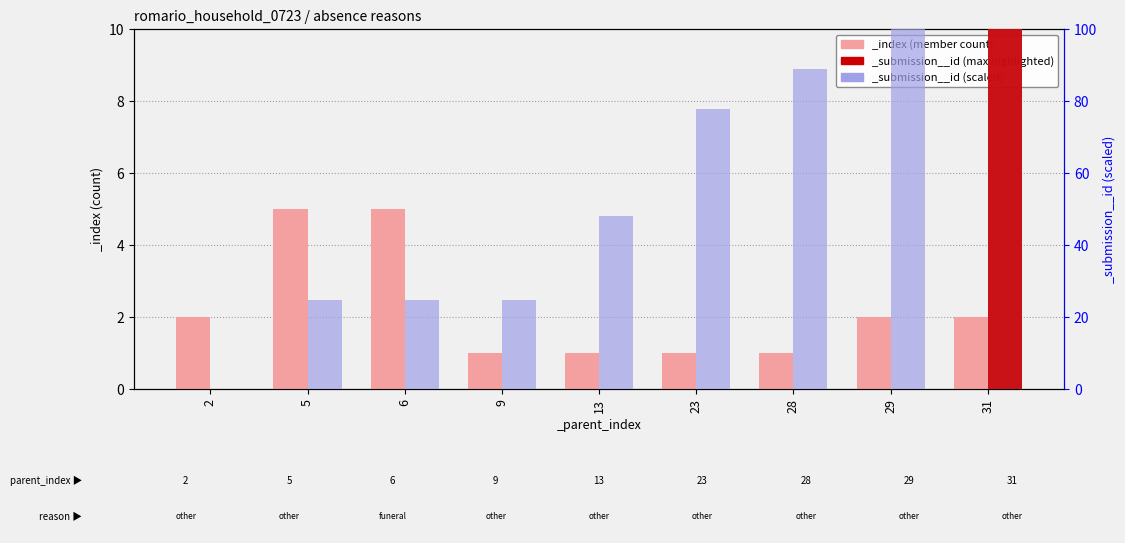

Reading right to left, transcribe all the data shown in this chart.

_index: 2.0	2.0	1.0	1.0	1.0	1.0	5.0	5.0	2.0
_submission__id: 100.0	100.0	88.9	77.7	48.1	24.8	24.8	24.8	0.0